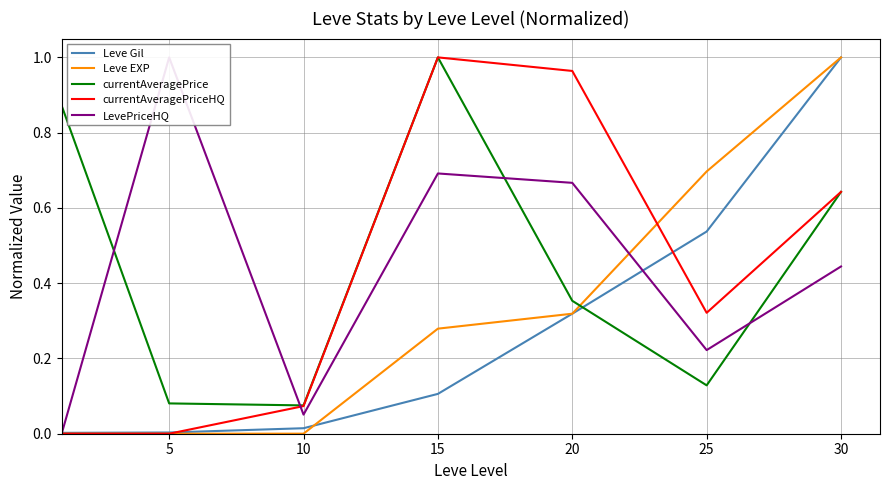

Is the value of currentAveragePriceHQ at 5 greater than the value of currentAveragePrice at 20?

No